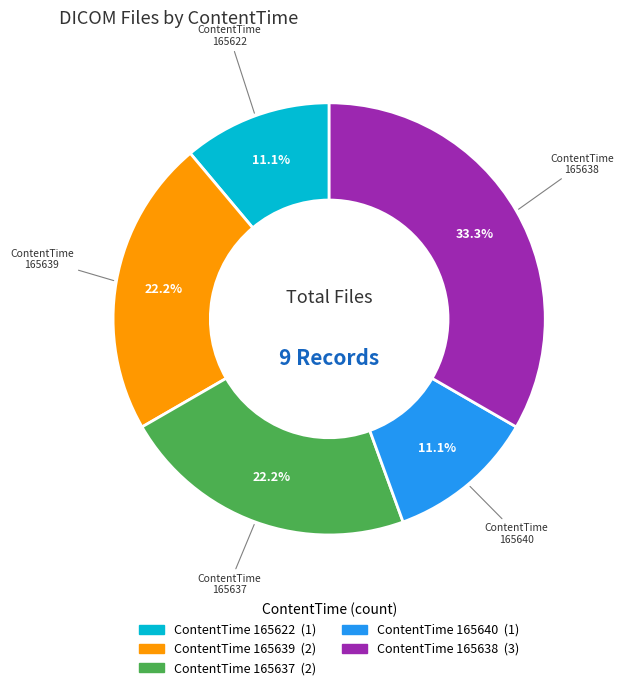

Is there a majority slice in this chart?

No